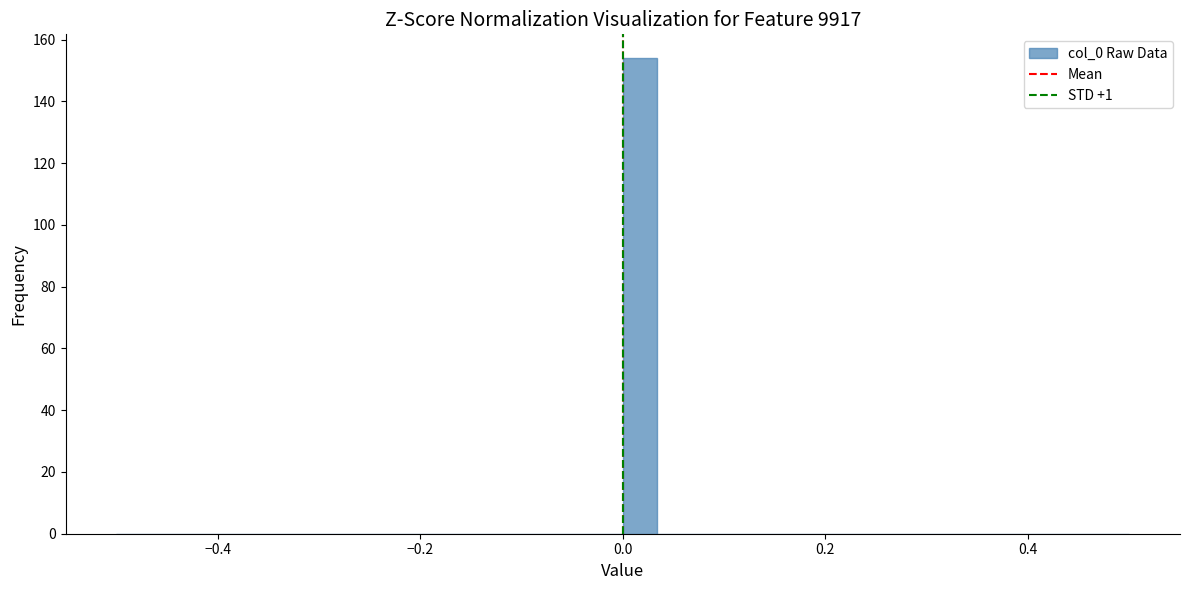

Read against the x-axis, roughly where is the centre of the tallest bar?

0.02